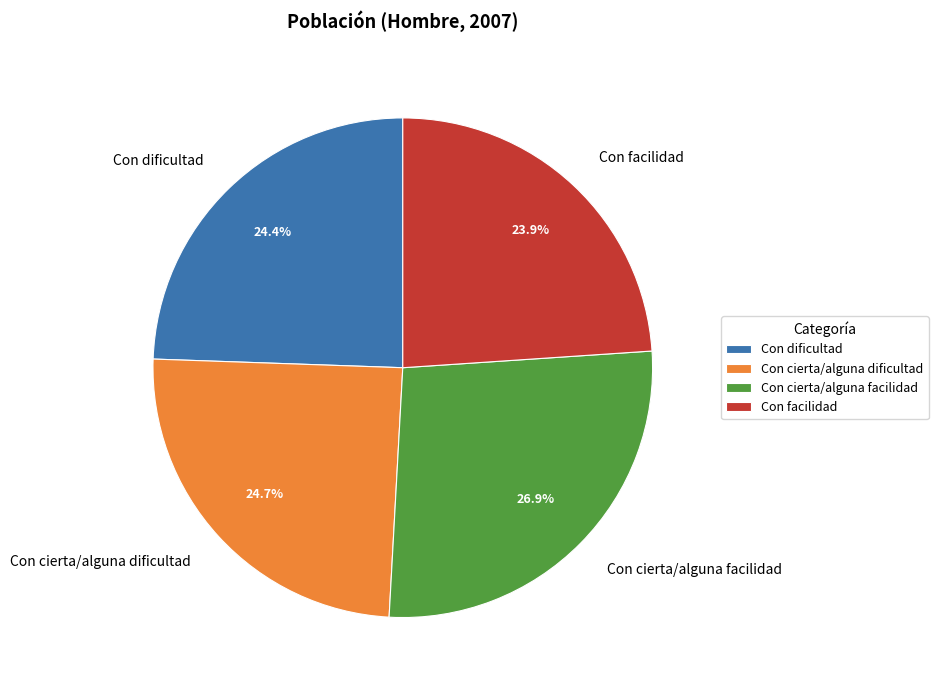

What is the largest slice in the pie chart?

Con cierta/alguna facilidad